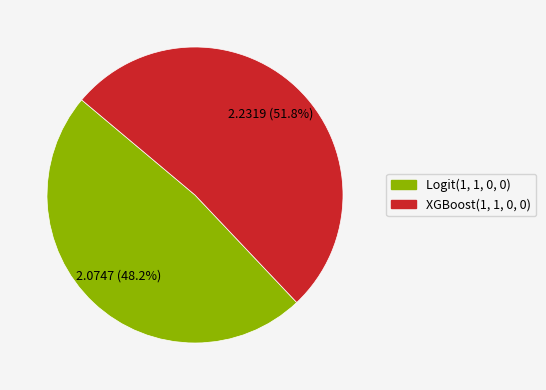

To the nearest percent, what is the average slice percentage?

50%